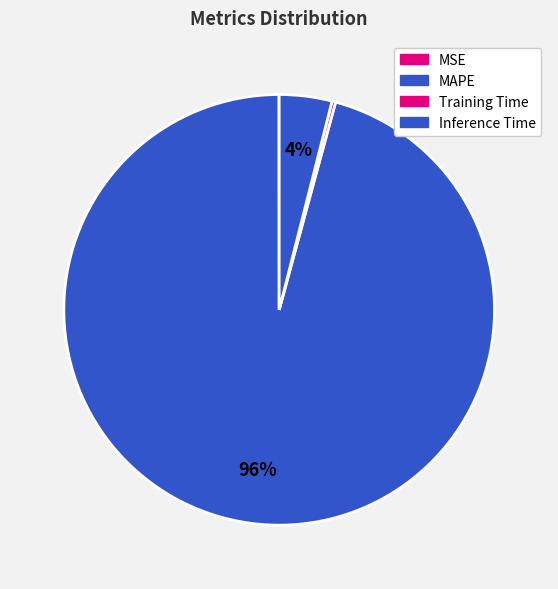

Is it true that MSE is 1% of the pie?

False